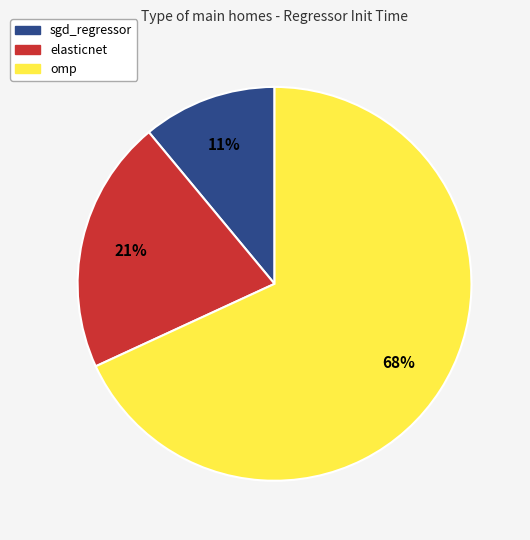

Combined, do sgd_regressor and elasticnet account for over 50%?

No